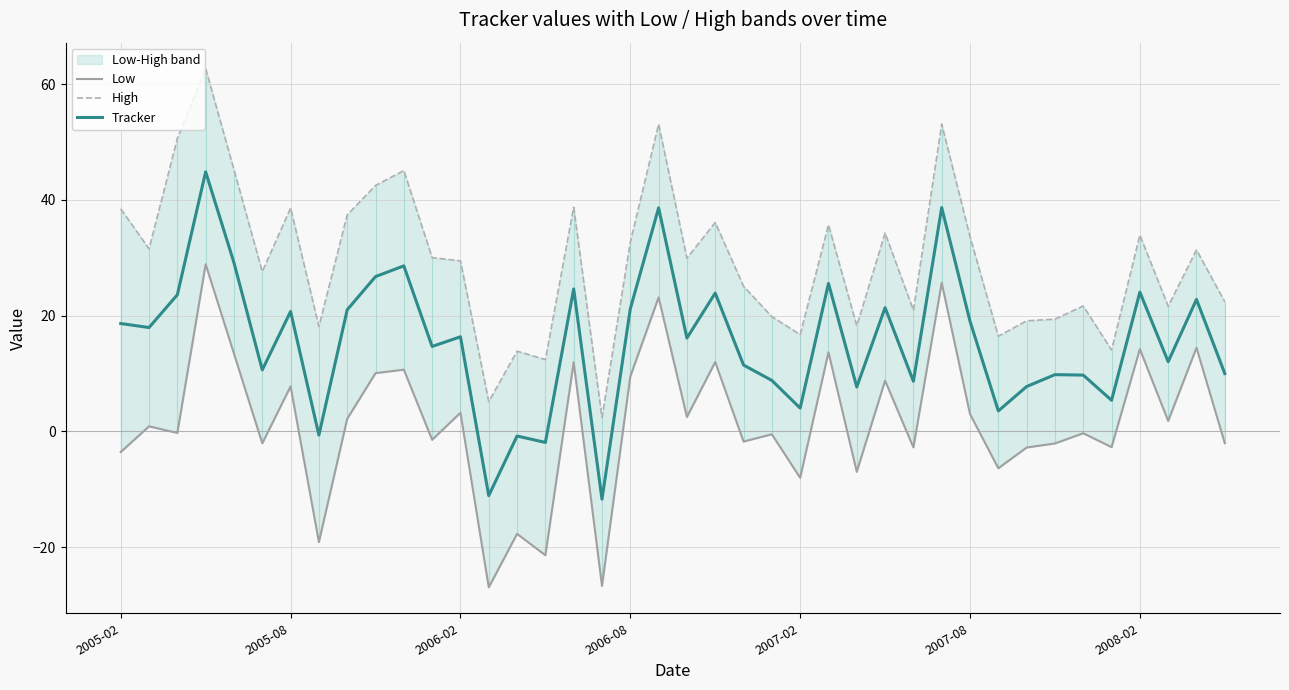

What is the sum of all Tracker values?

621.8